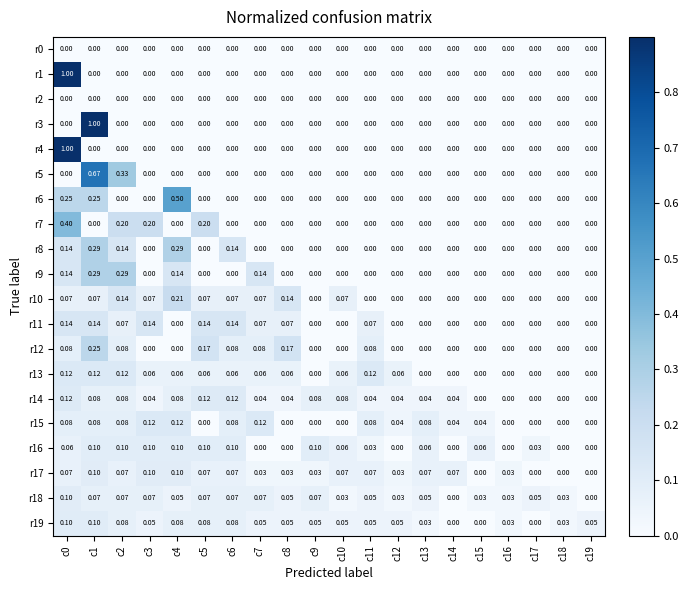

Is the value of r13 at c6 greater than the value of r3 at c12?

Yes